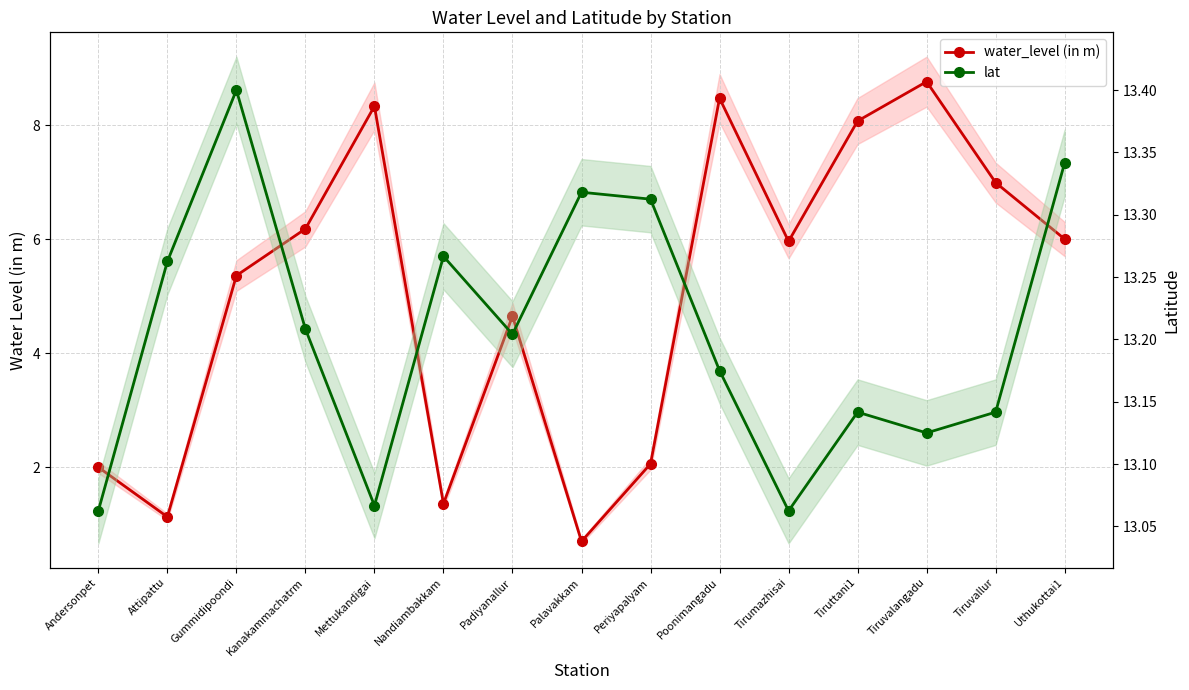

What is the label of the 9th point from the right?

Padiyanallur